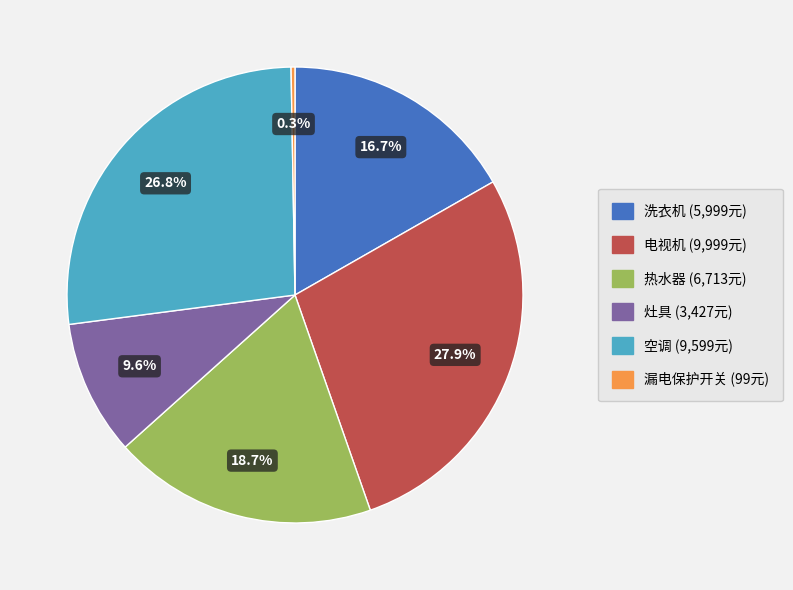

True or false: 热水器 accounts for 5% of the total.

False